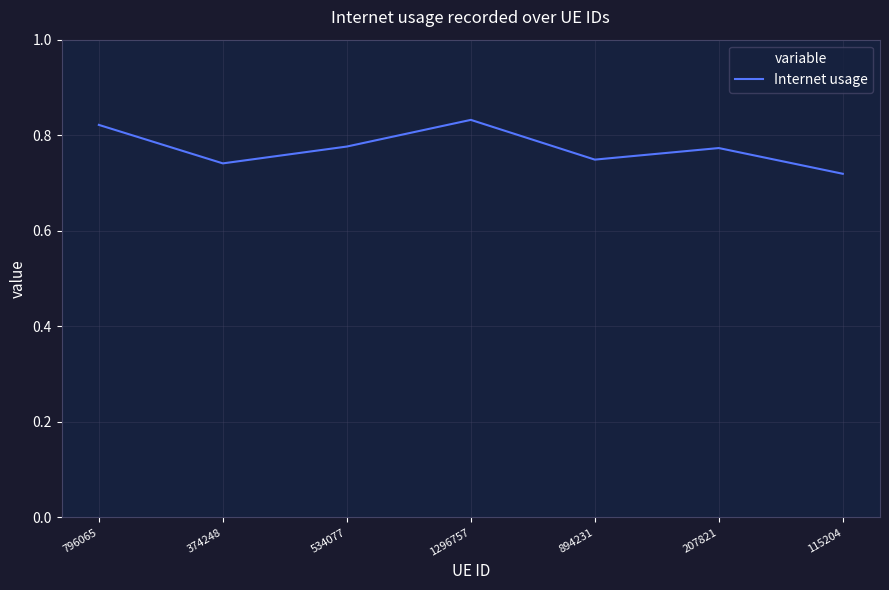

Is it true that the value at 207821 is 0.4?

False